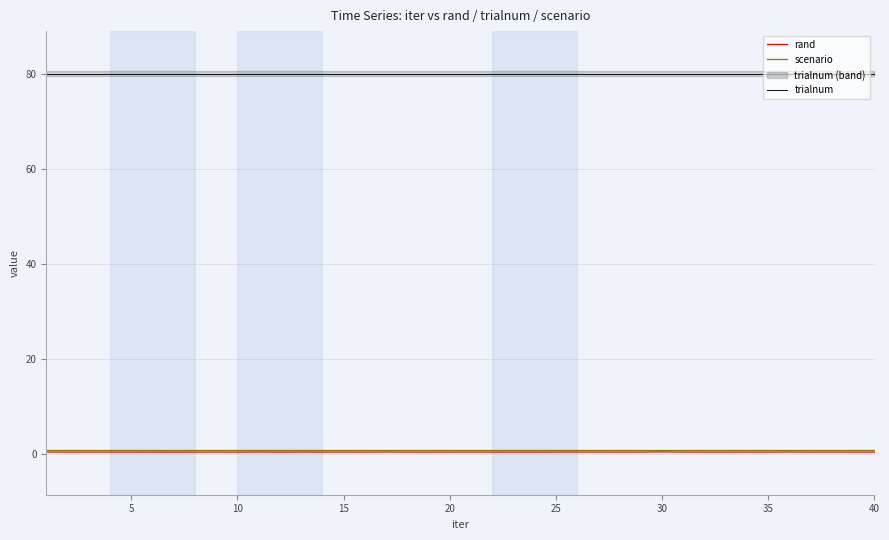

The value of trialnum at 40 is 118.9. True or false?

False